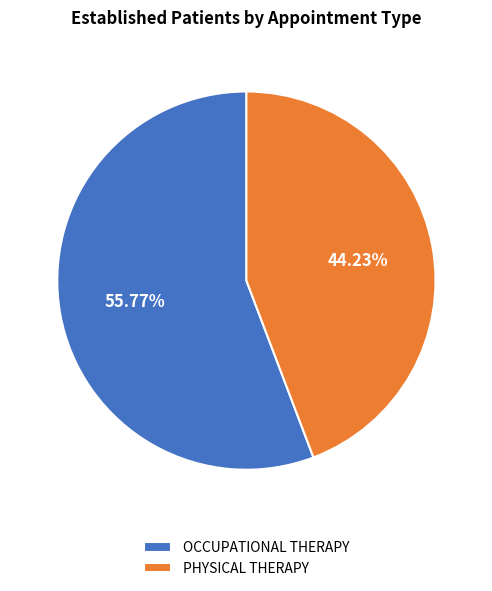

To the nearest percent, what is the average slice percentage?

50%